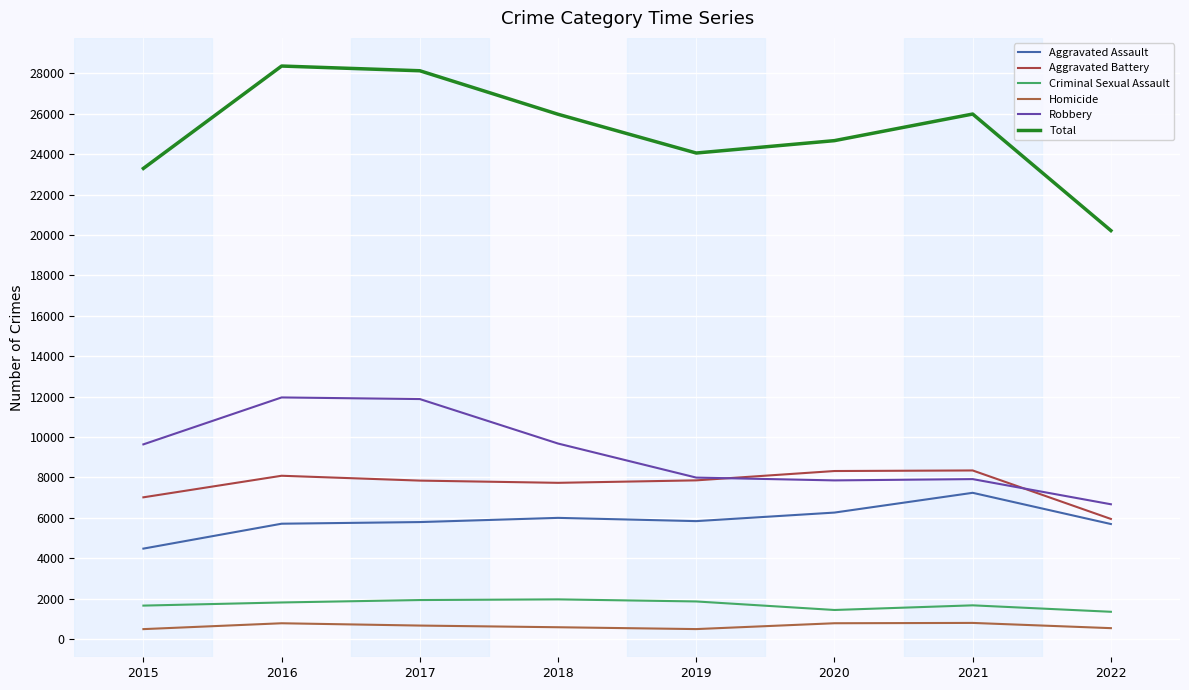

How many lines are shown in the chart?

6